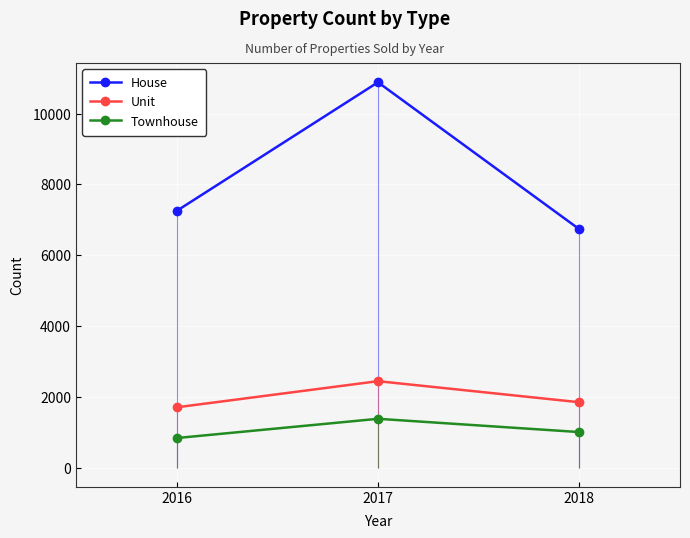

Read the Unit value at 2018, to the nearest 50.

1850